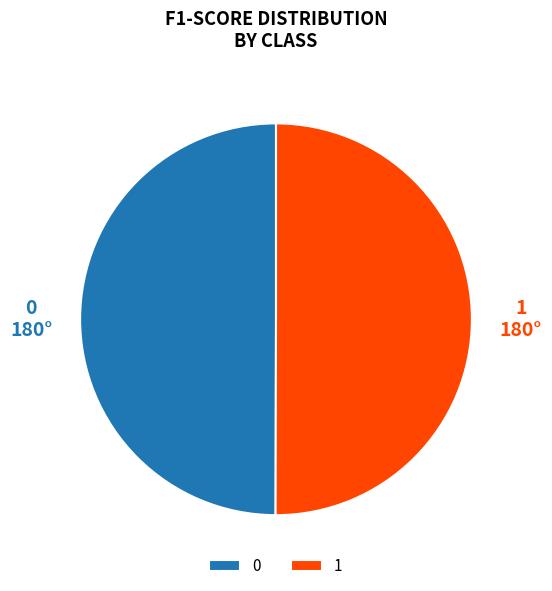

True or false: 1 accounts for 50% of the total.

True